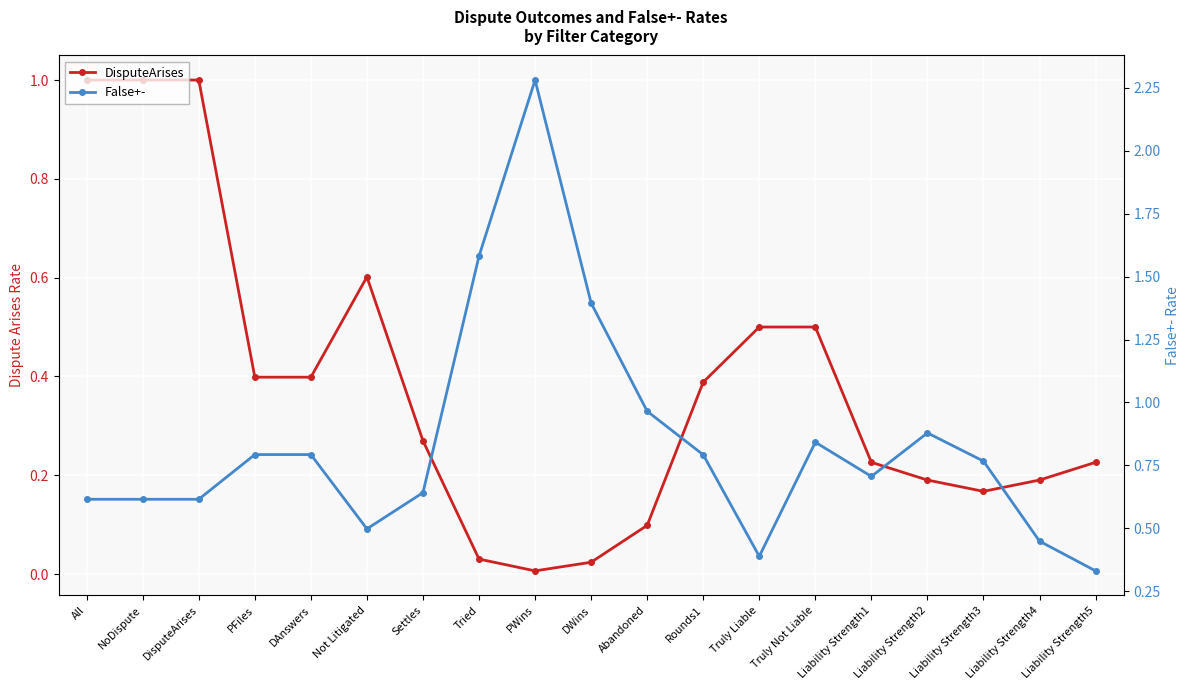

What is the difference between the maximum and minimum values in the False+- series?

1.9